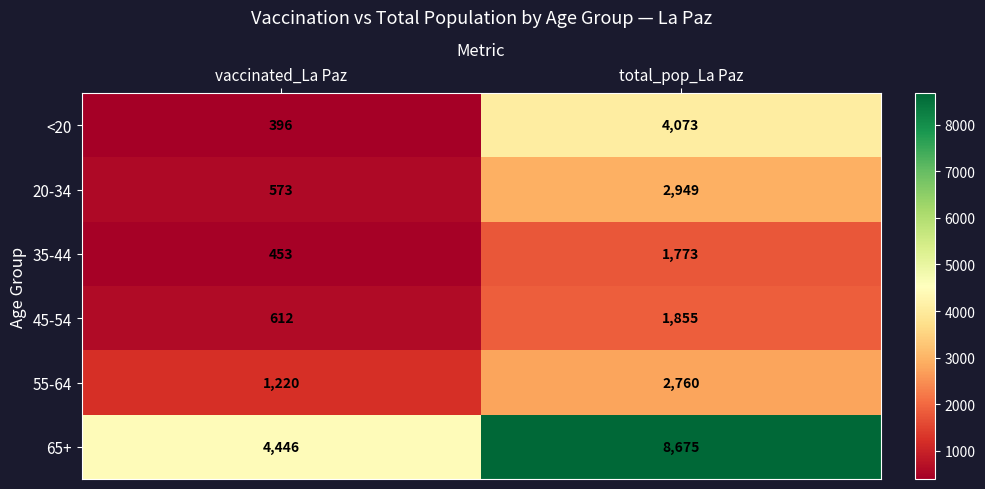

Count the number of categories in the chart.

2